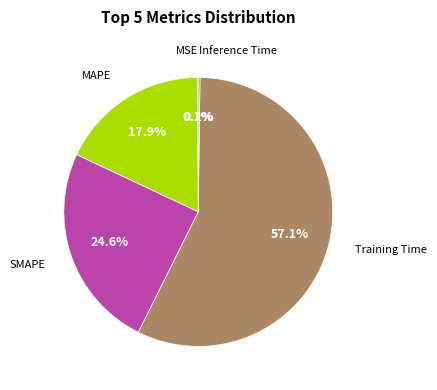

Is there any slice that represents more than half of the pie?

Yes